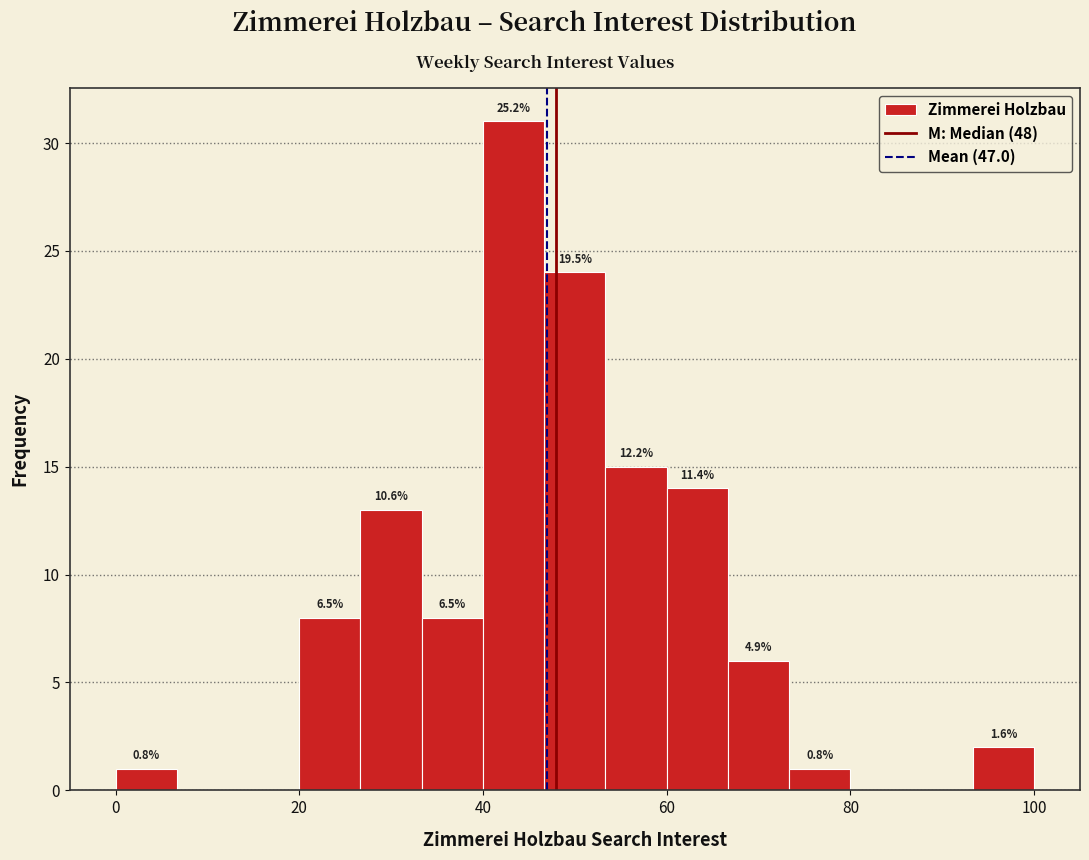

Read against the x-axis, roughly where is the centre of the tallest bar?

44